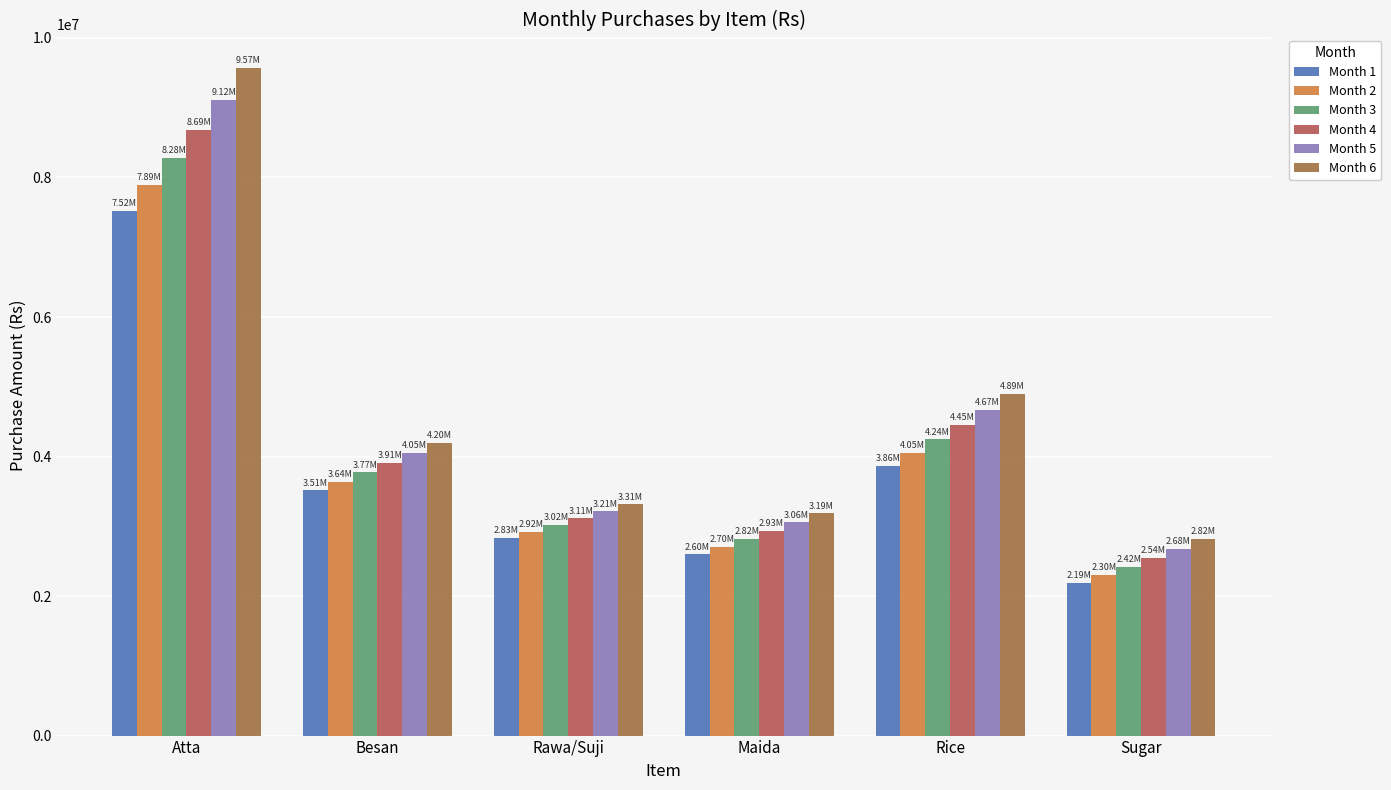

Is the value of Month 1 at Rawa/Suji greater than the value of Month 5 at Atta?

No